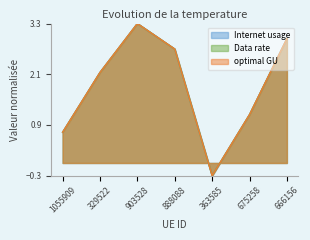

How many negative values does the Data rate series have?

1